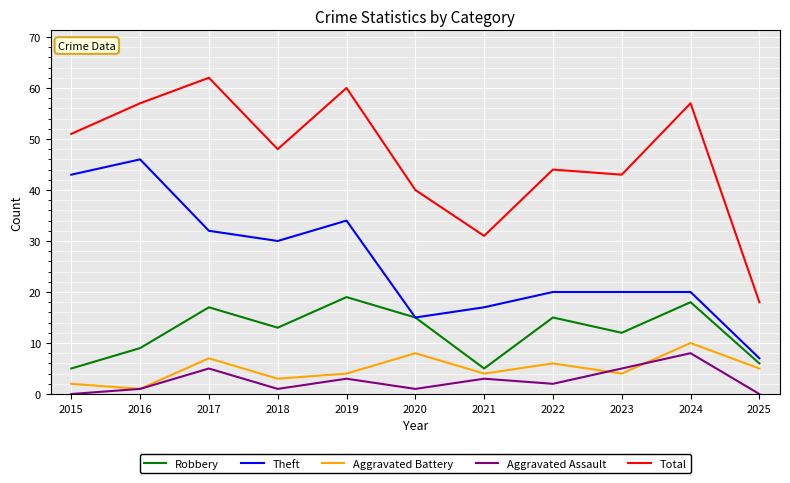

Which series has the largest range (max minus min)?

Total